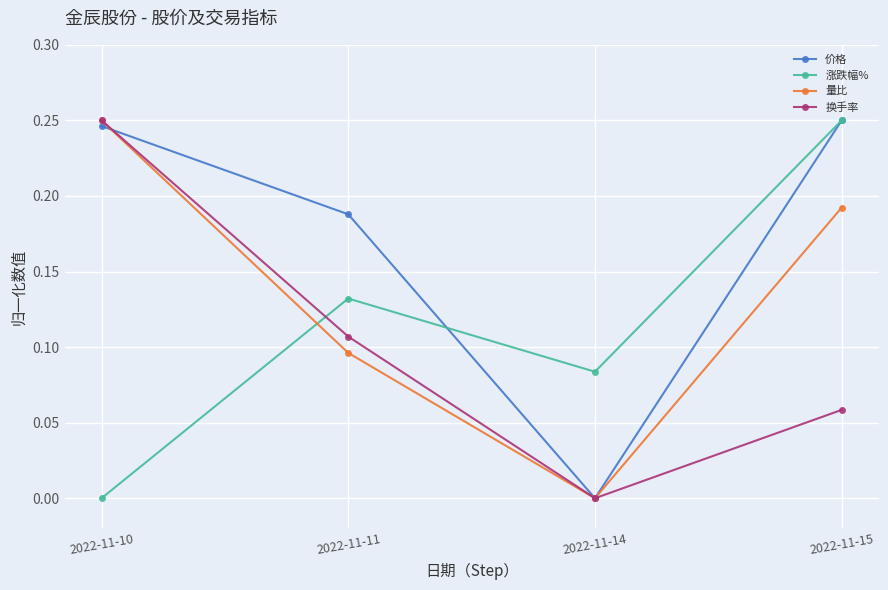

Which series changed the most between 2022-11-14 and 2022-11-15?

价格